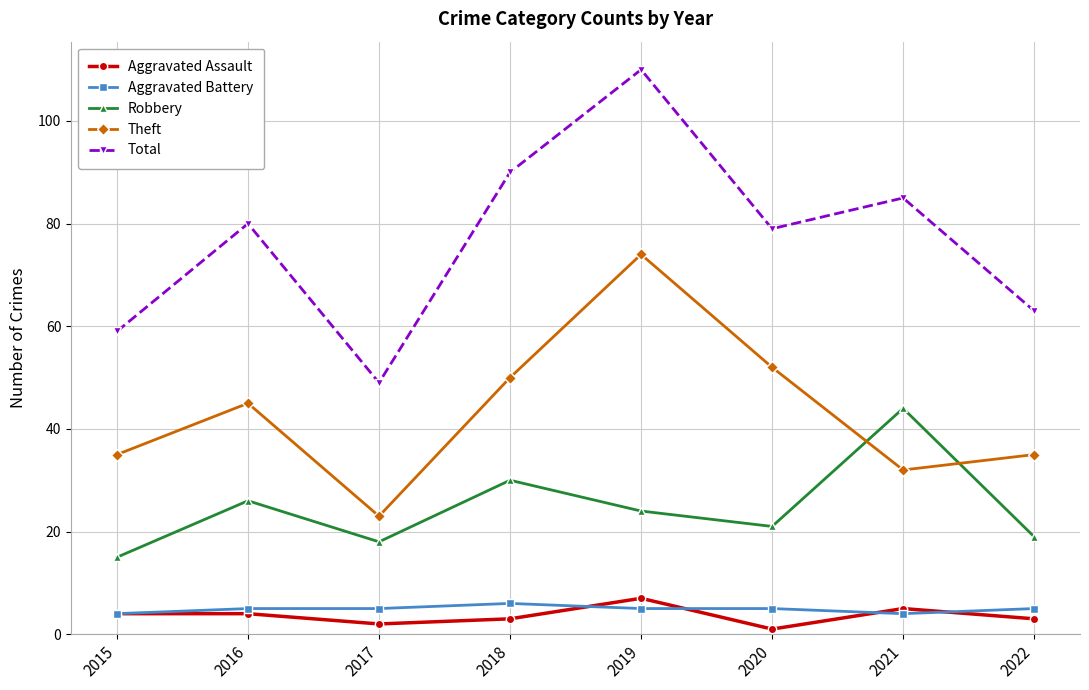

In Robbery, how many points are higher than both neighbors (excluding endpoints)?

3